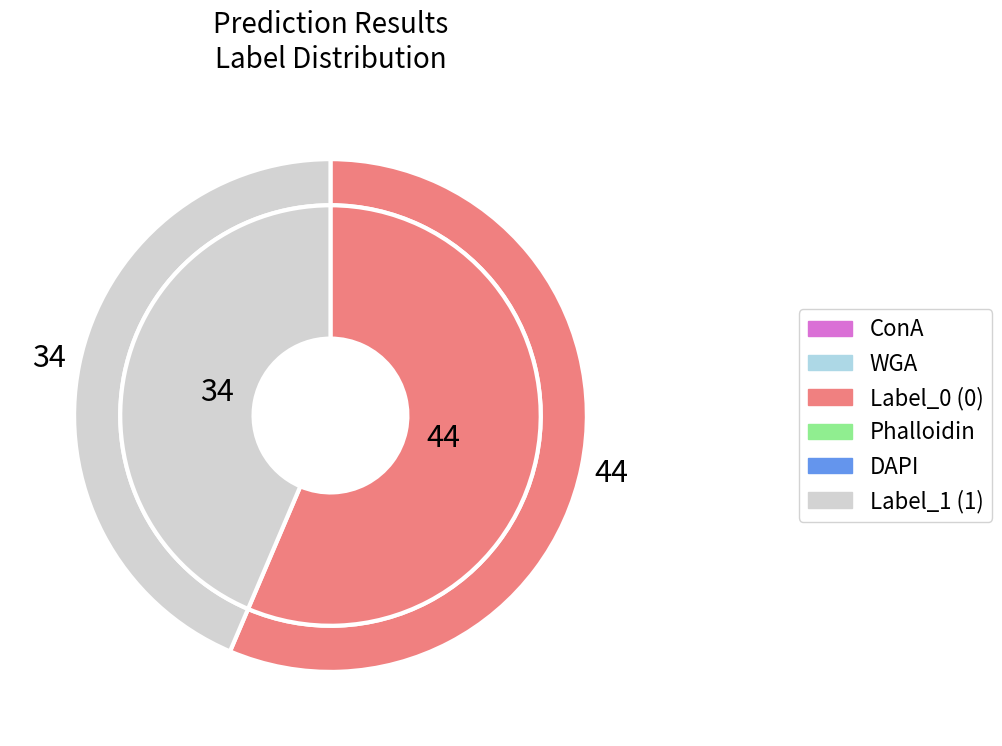

How many segments does this pie chart have?

2